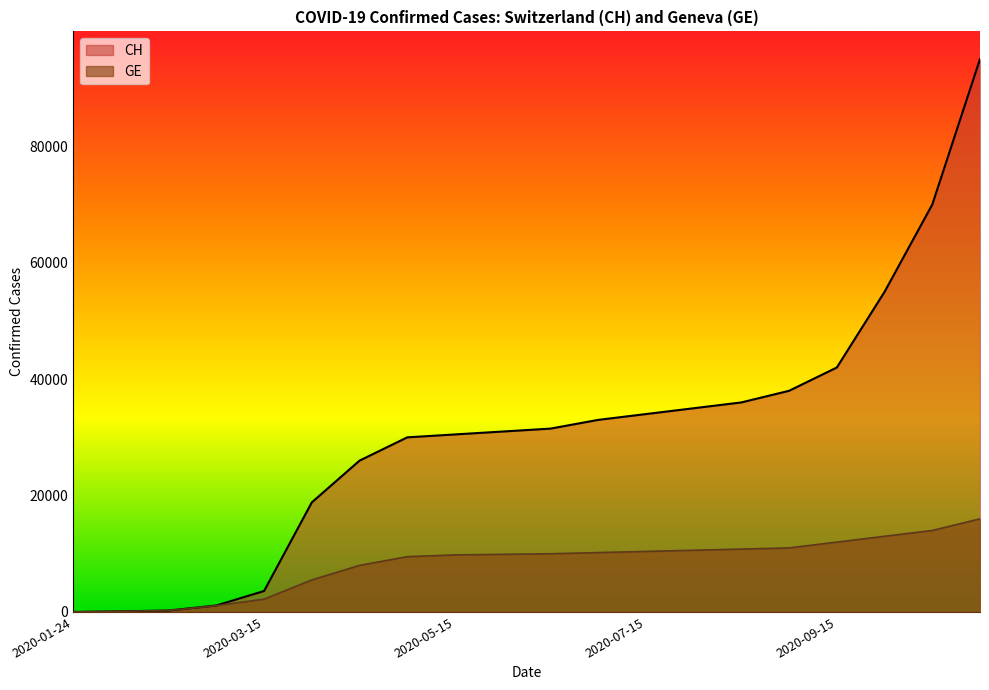

What is the total value across all series at 2020-06-15?

41500